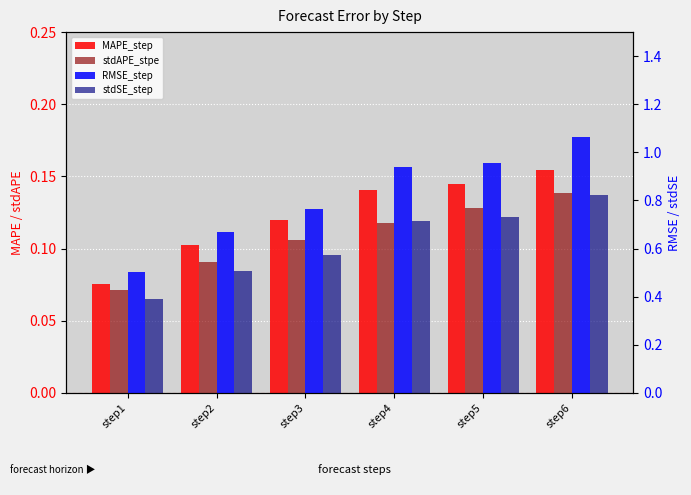

Rank the categories by stdAPE_stpe value from highest to lowest.

step6, step5, step4, step3, step2, step1